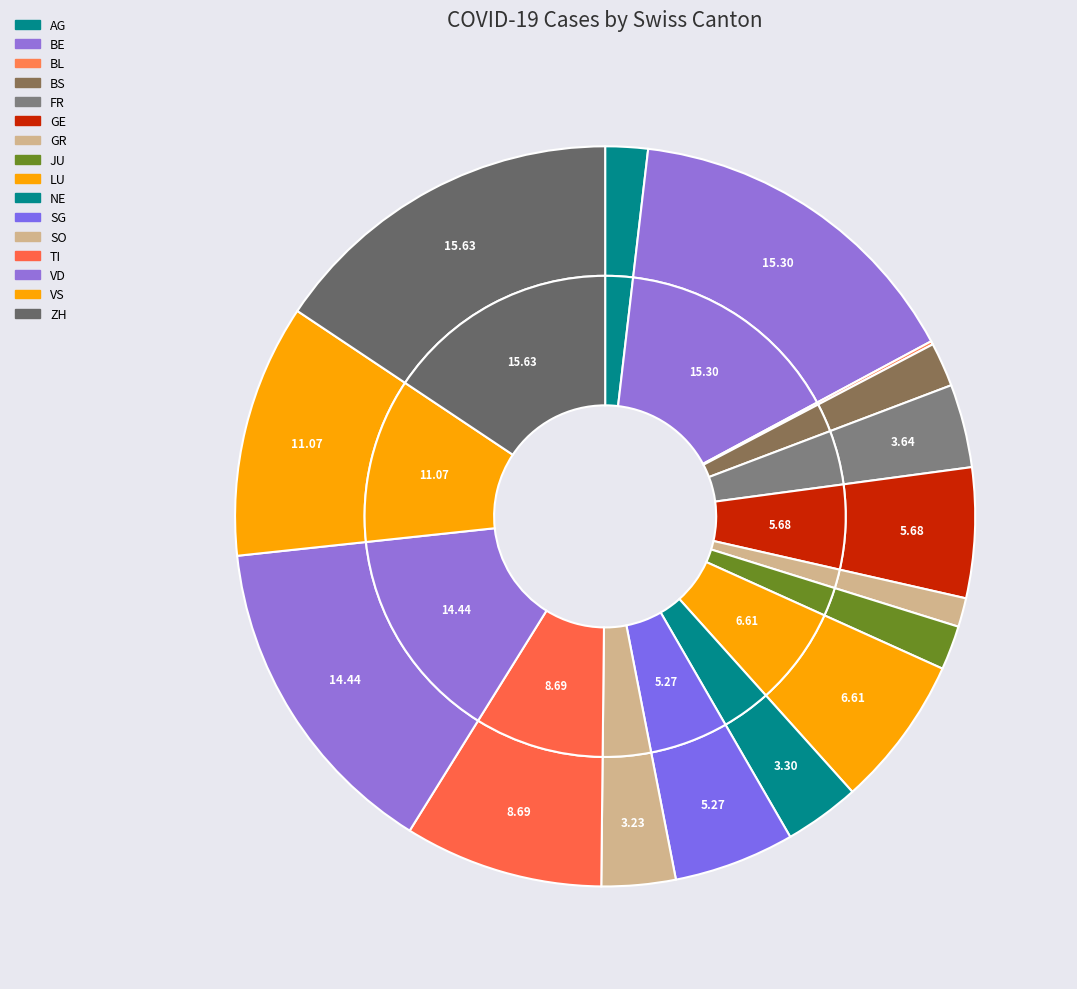

What is the total percentage of GR and AG?

3.1%